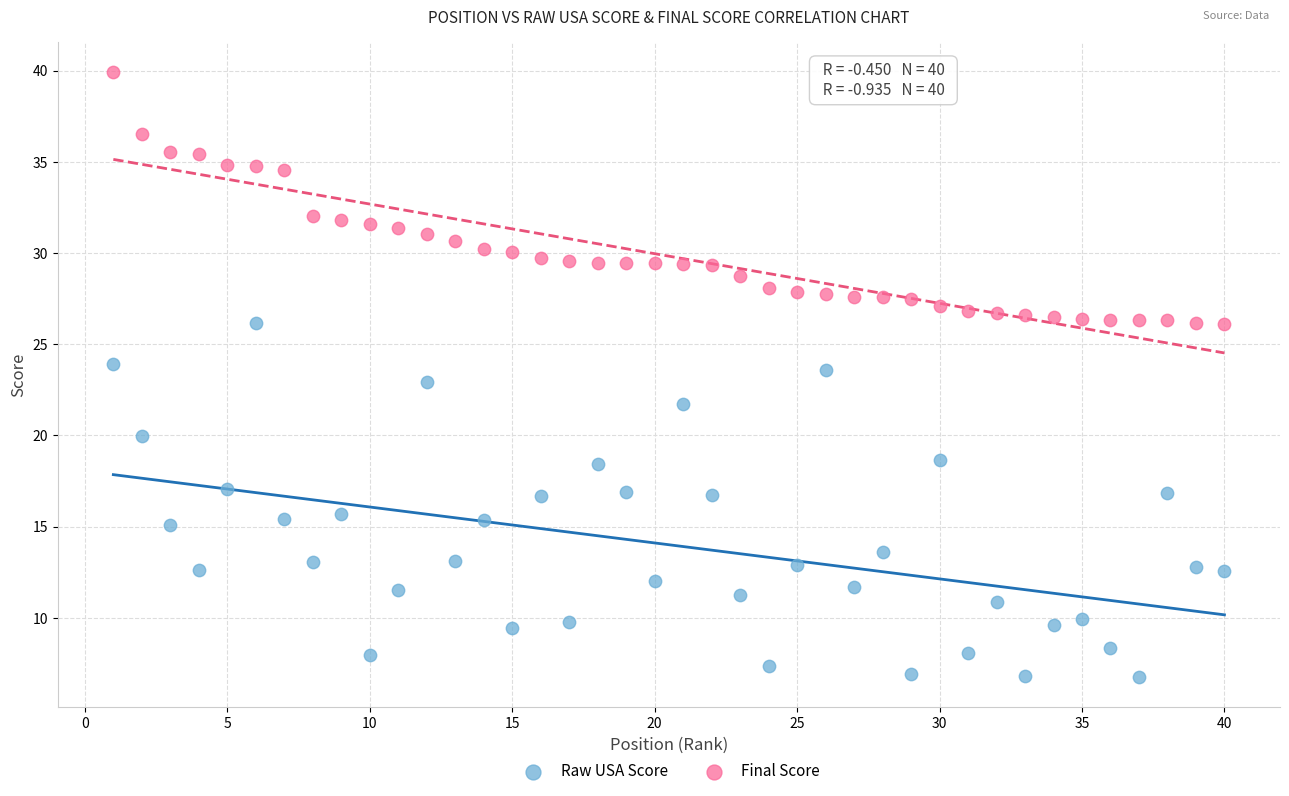

Which series has the largest Y range (max minus min)?

Raw USA Score